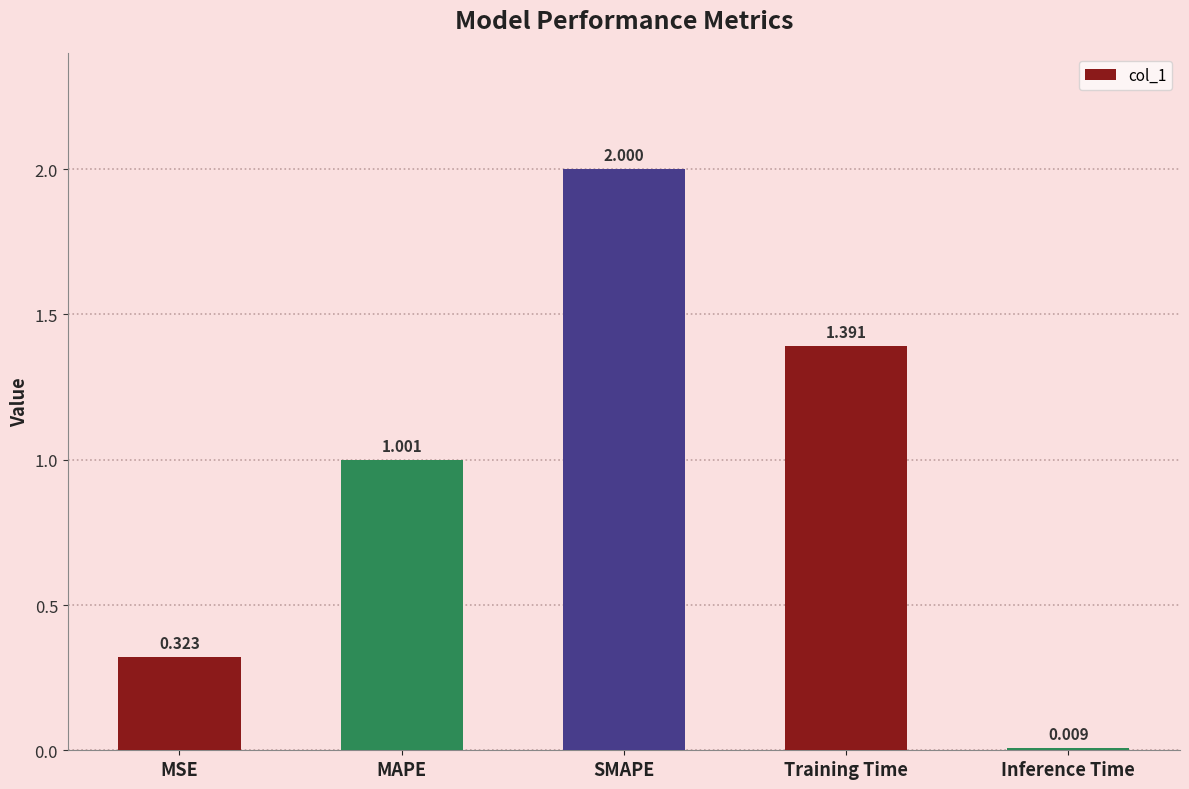

Does the chart contain any negative values?

No